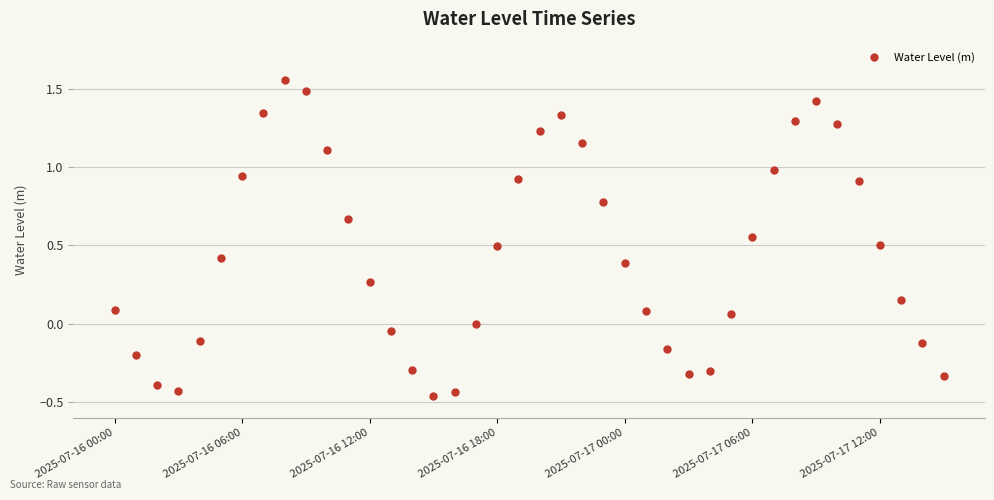

What is the average value?

0.4